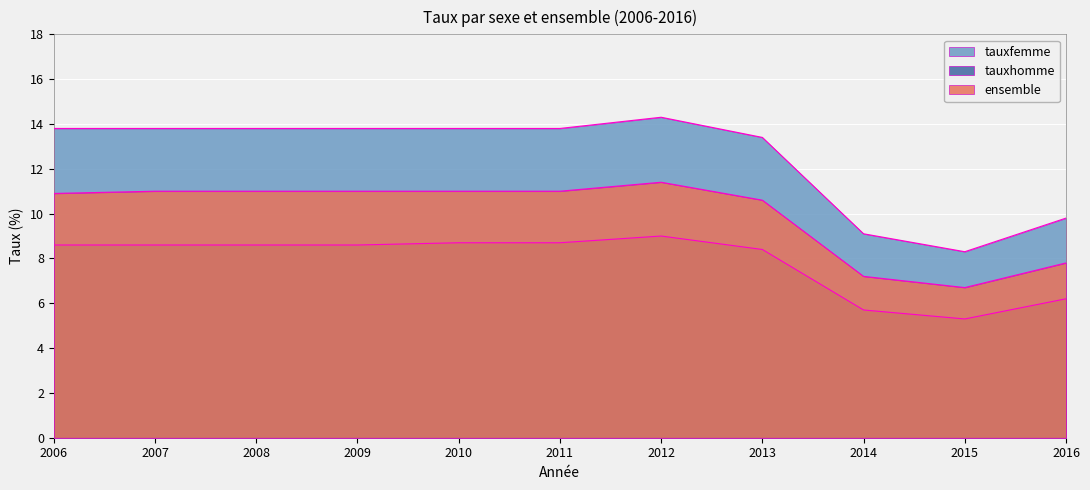

What is the minimum value for tauxfemme?

8.3